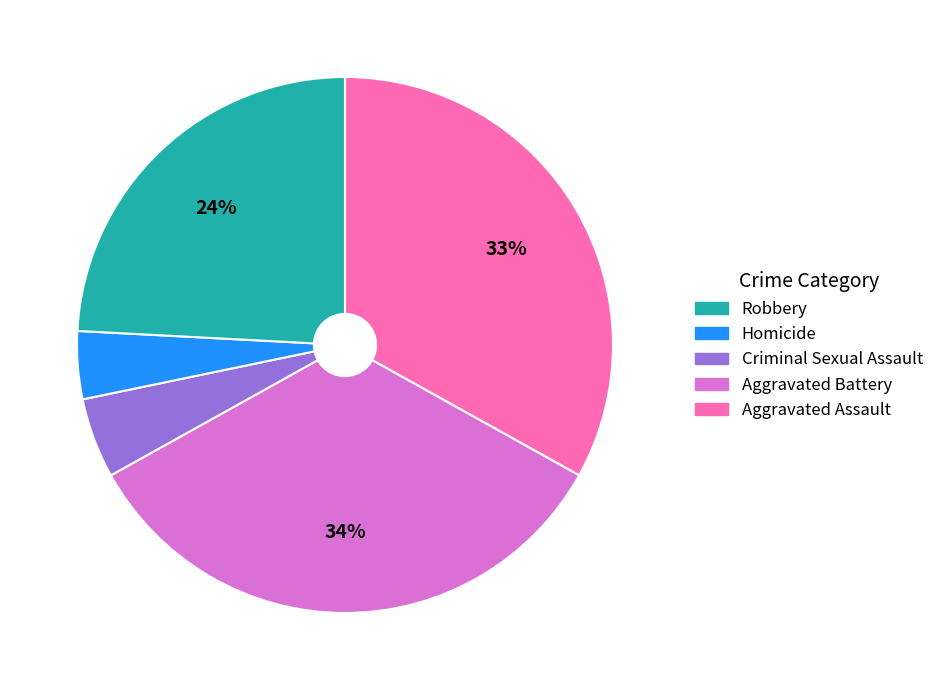

To the nearest percent, what is the average slice percentage?

20%